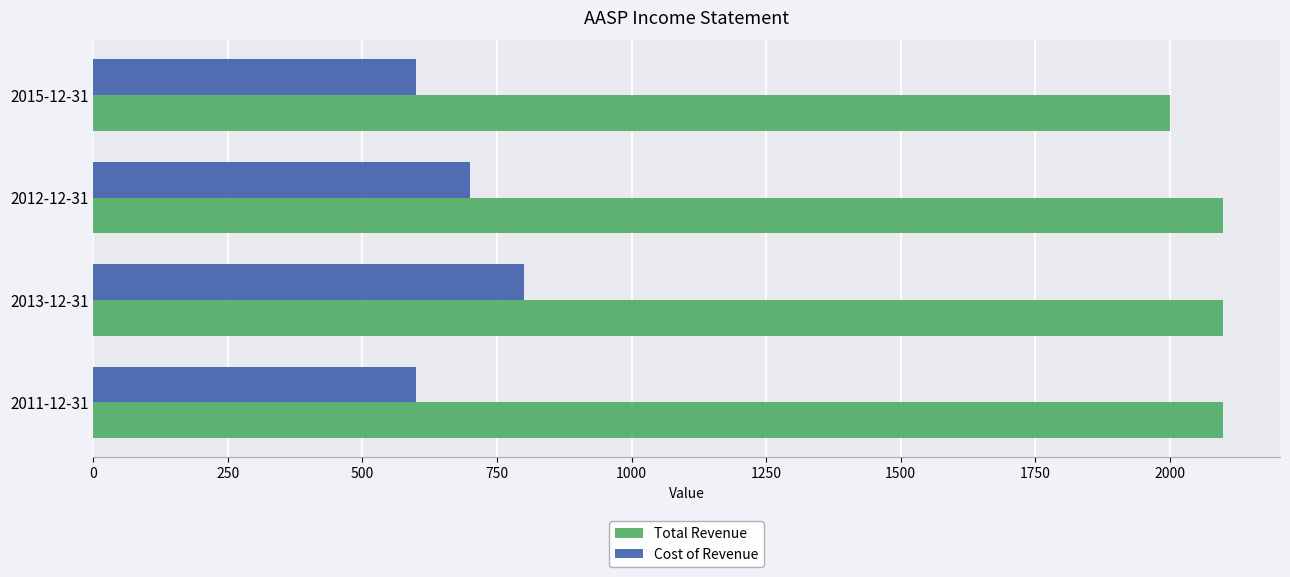

What is the smallest value displayed?

600